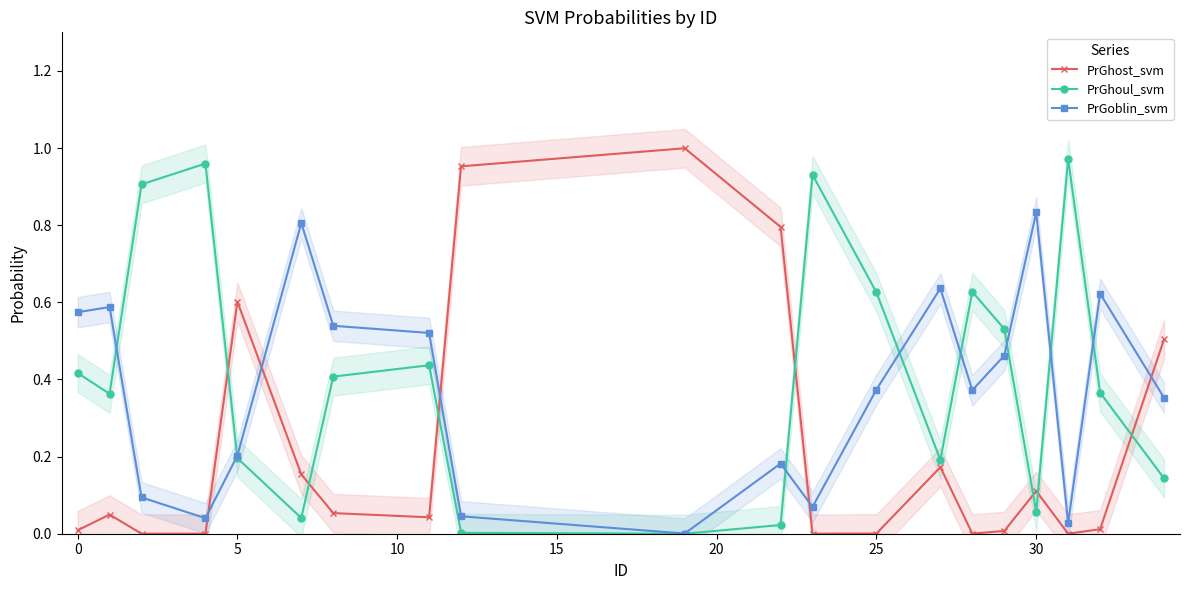

Rank the series by their average value, from highest to lowest.

PrGhoul_svm, PrGoblin_svm, PrGhost_svm